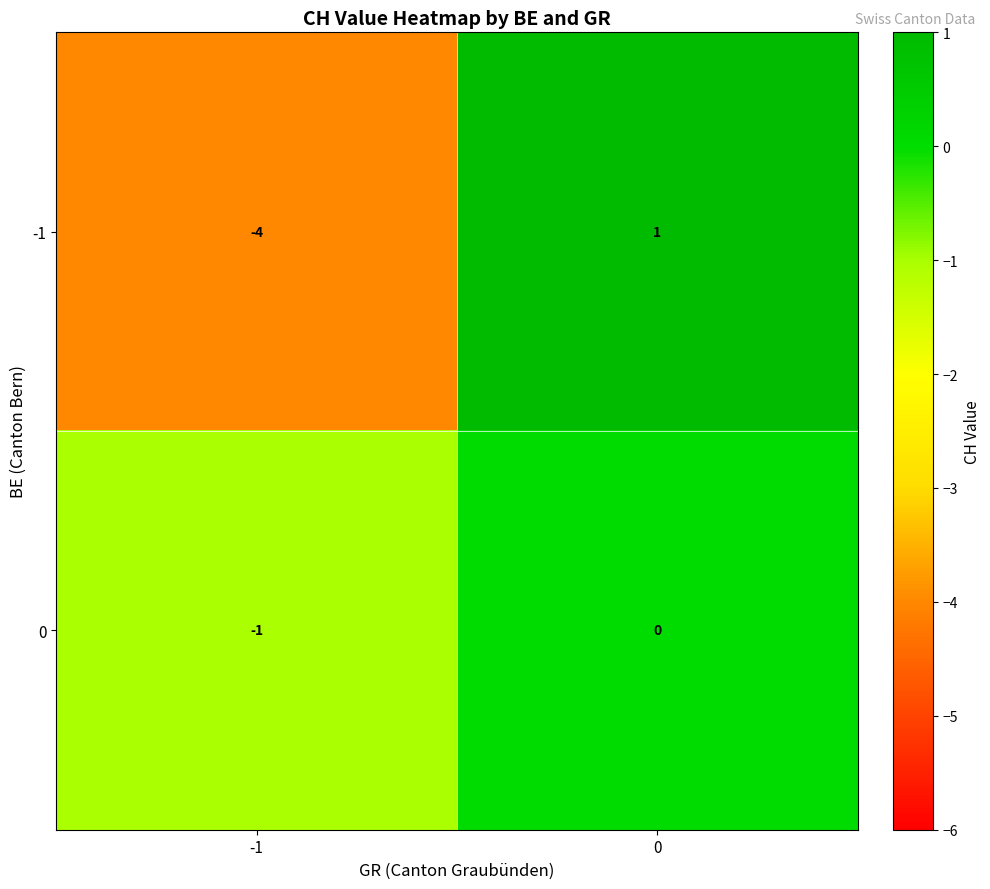

Is it true that -1 equals 1 at 0?

True